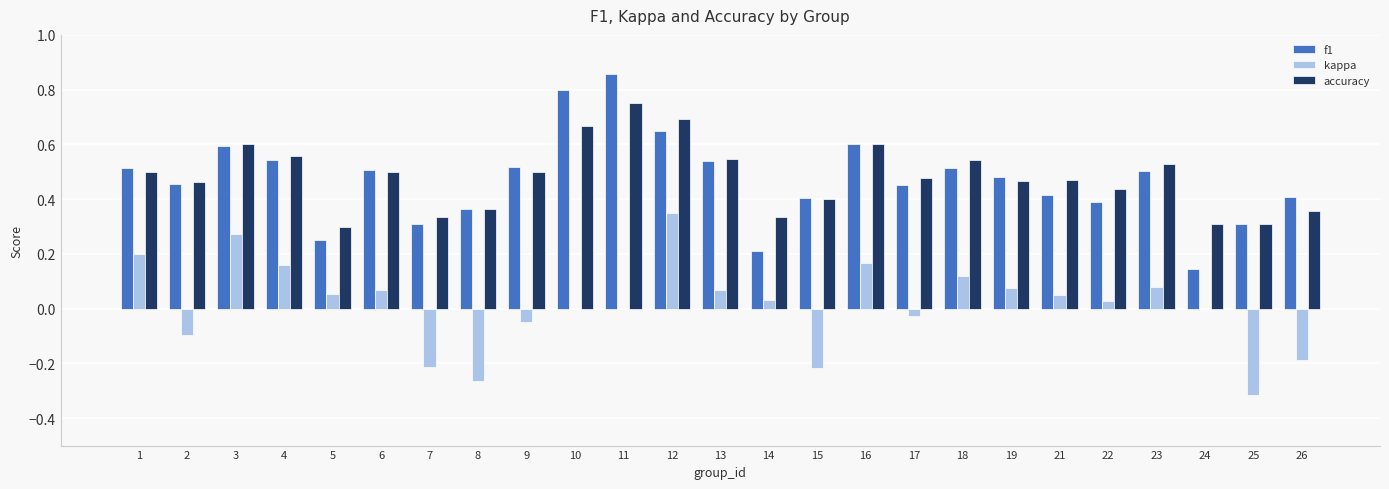

What is the total value across all series at 9?

1.0